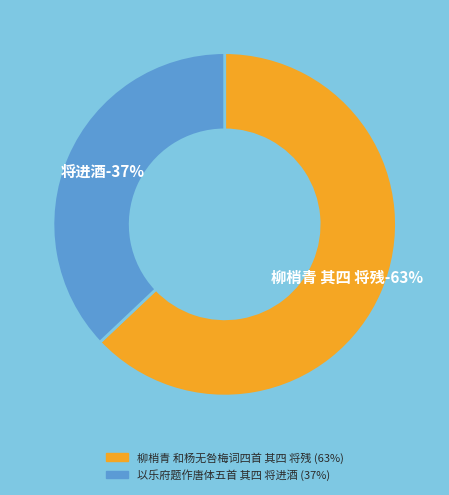

What percentage is the 以乐府题作唐体五首 其四 将进酒 slice, to the nearest percent?

37%